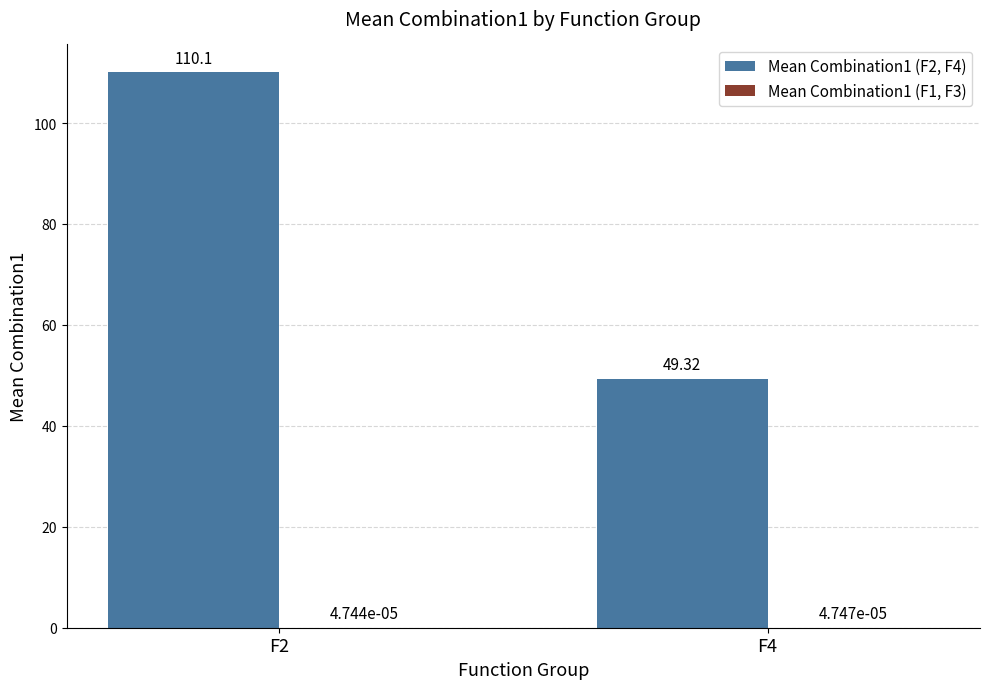

At which category is the sum across all series the highest?

F2